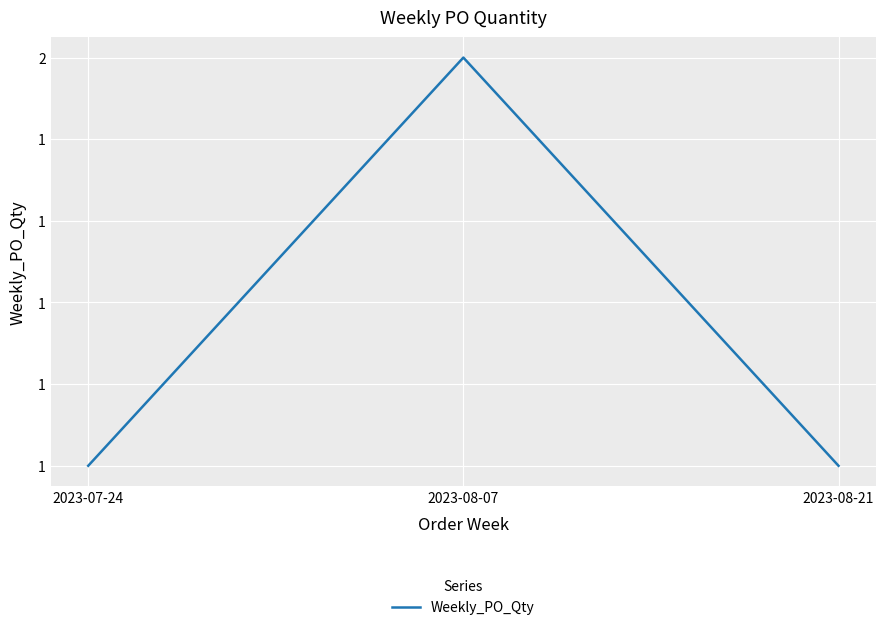

At which label is the value closest to 1?

2023-07-24